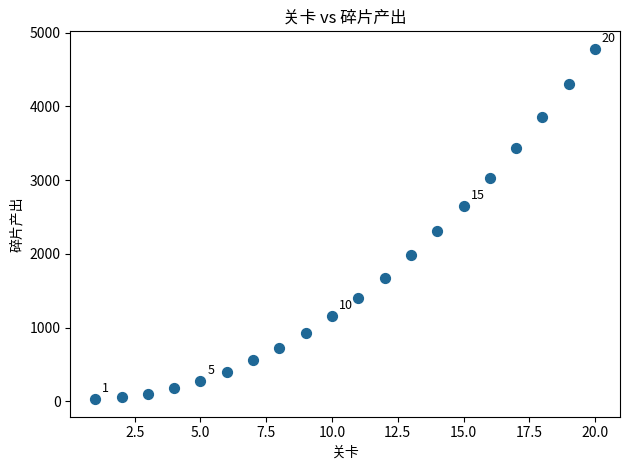

What Y value in the scatter plot is closest to 2405?

2305